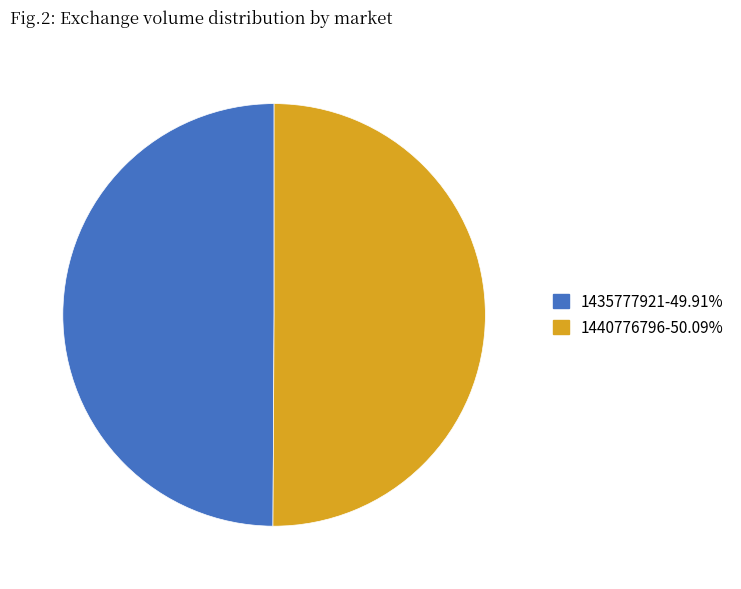

How many segments does this pie chart have?

2